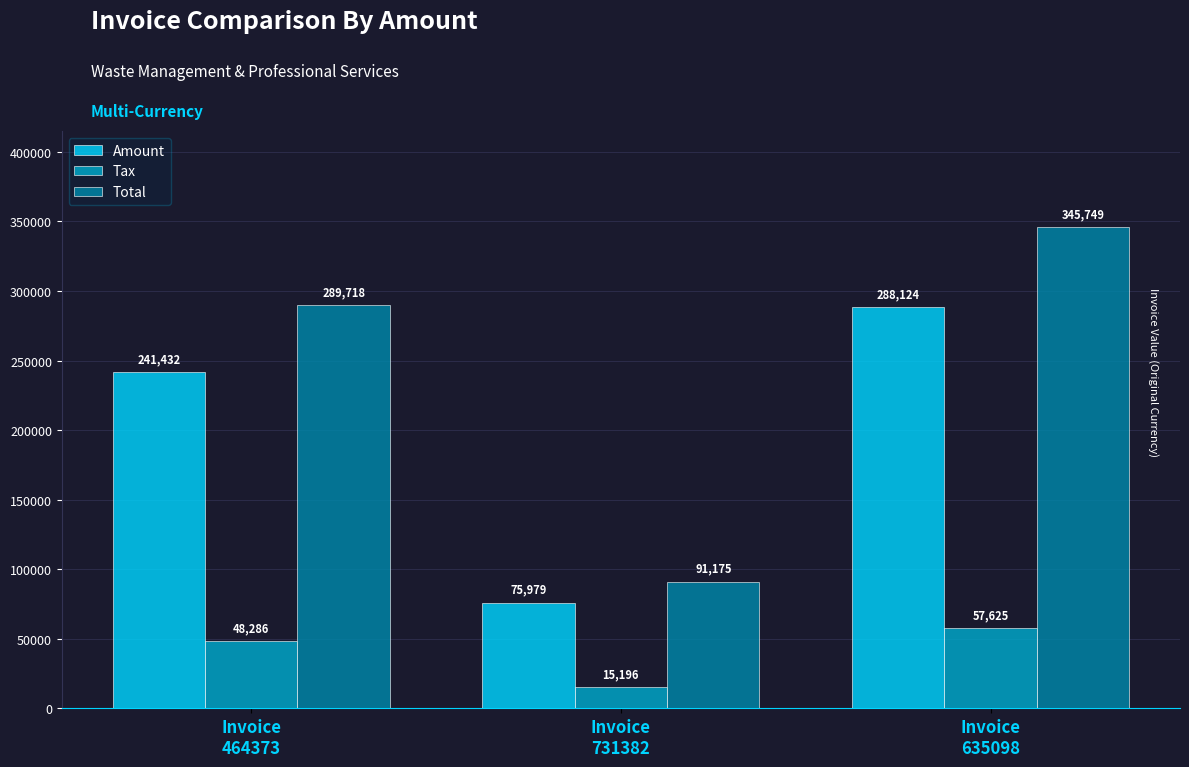

How many data points in Amount are less than 241432?

1